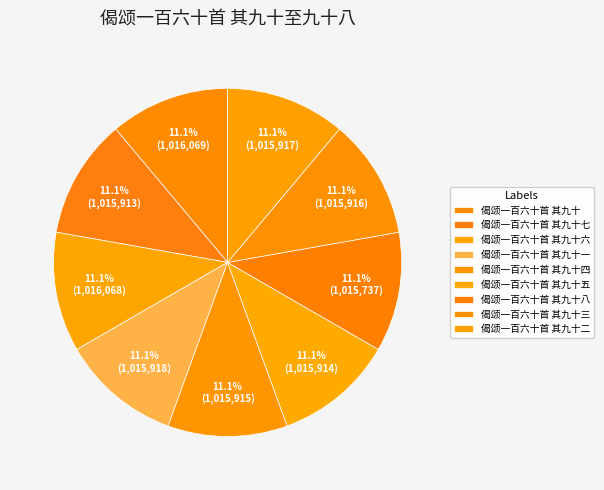

Count the number of slices in the pie.

9